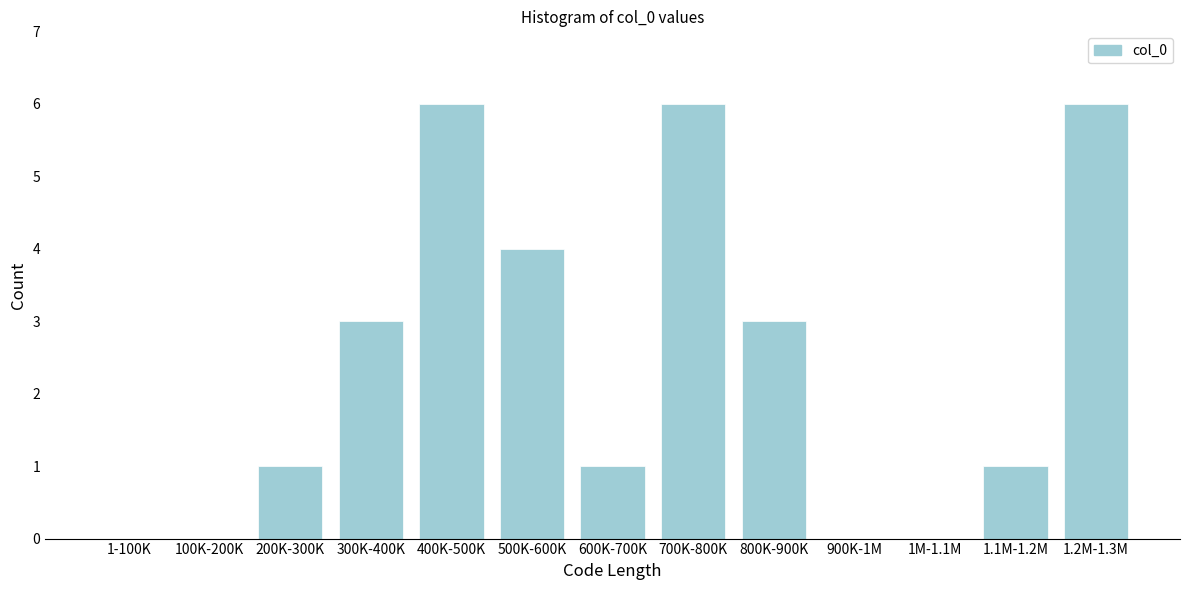

Reading left to right, extract all data points from this chart.

1-100K=0	100K-200K=0	200K-300K=1	300K-400K=3	400K-500K=6	500K-600K=4	600K-700K=1	700K-800K=6	800K-900K=3	900K-1M=0	1M-1.1M=0	1.1M-1.2M=1	1.2M-1.3M=6